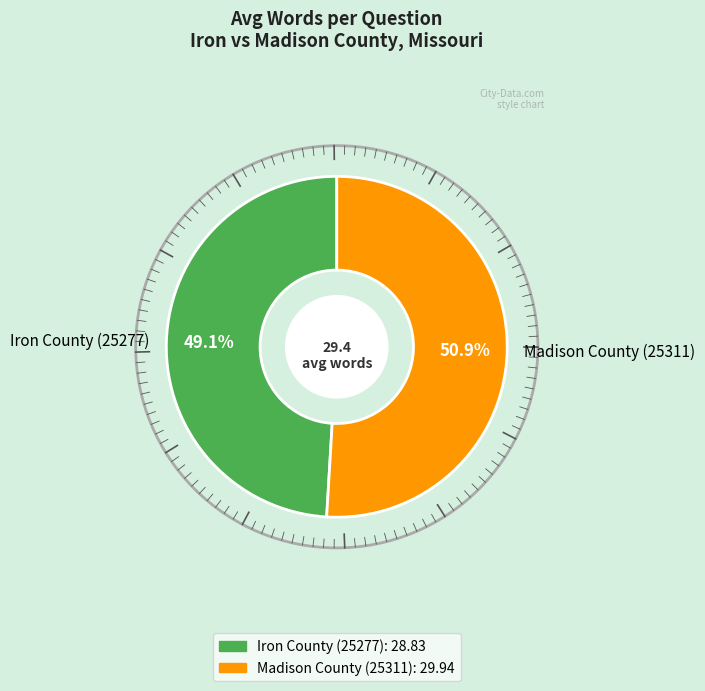

Does any single category account for the majority?

Yes